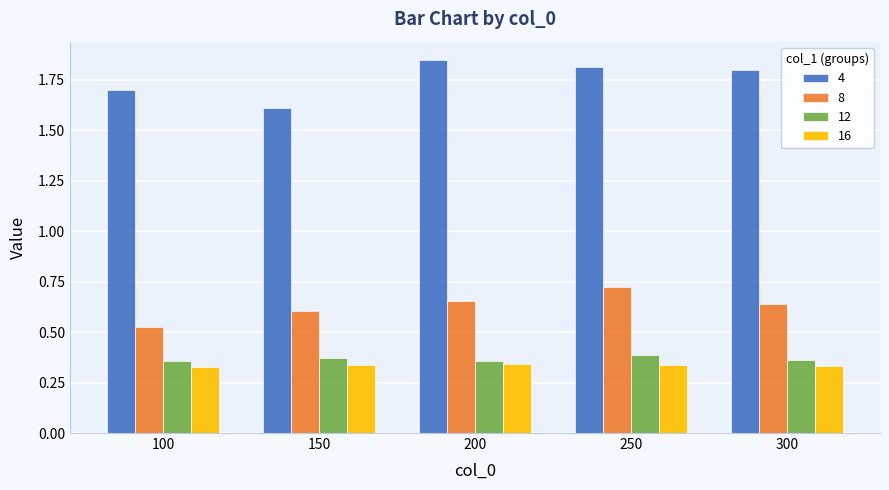

What is the total value across all series at 250?

3.3